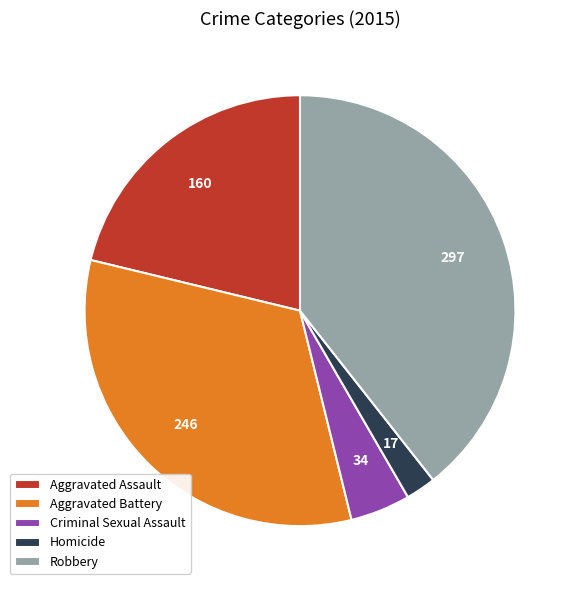

Which category has the smallest portion of the pie?

Homicide